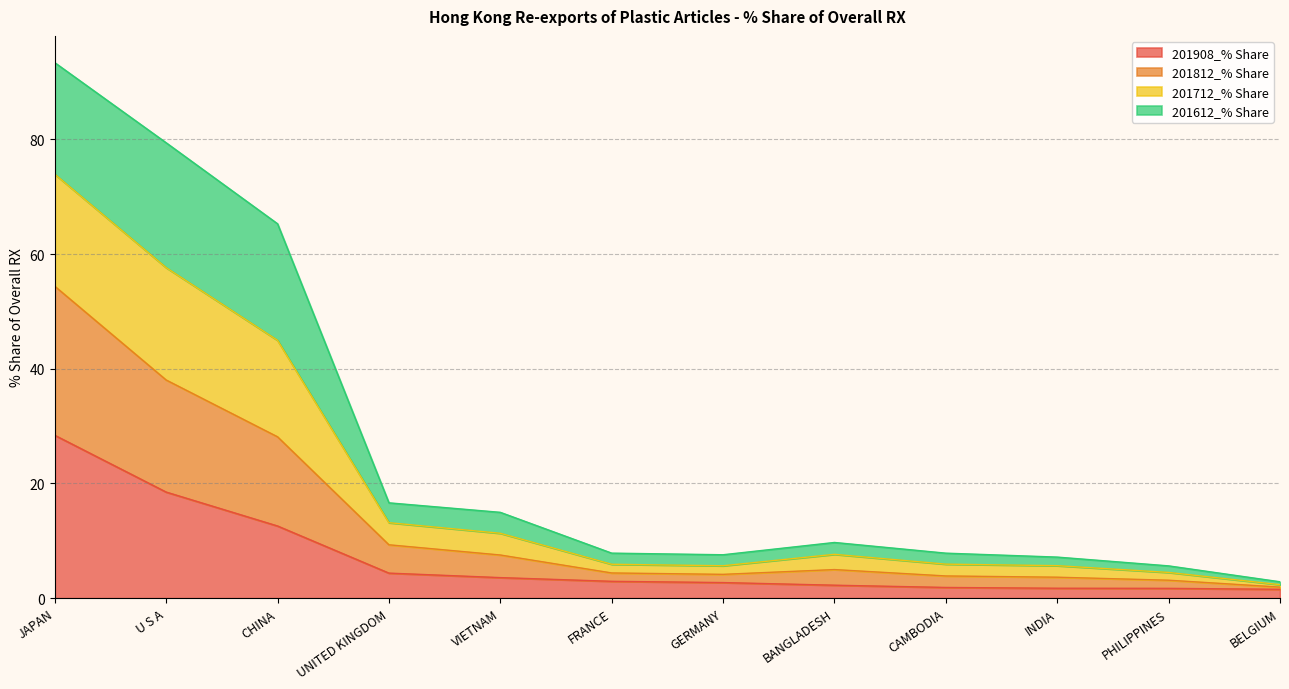

What is the maximum value for 201908_% Share?

28.4